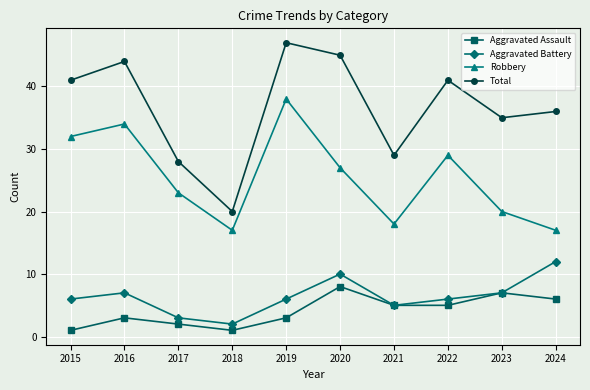

How many values in the Total series are below 41?

5